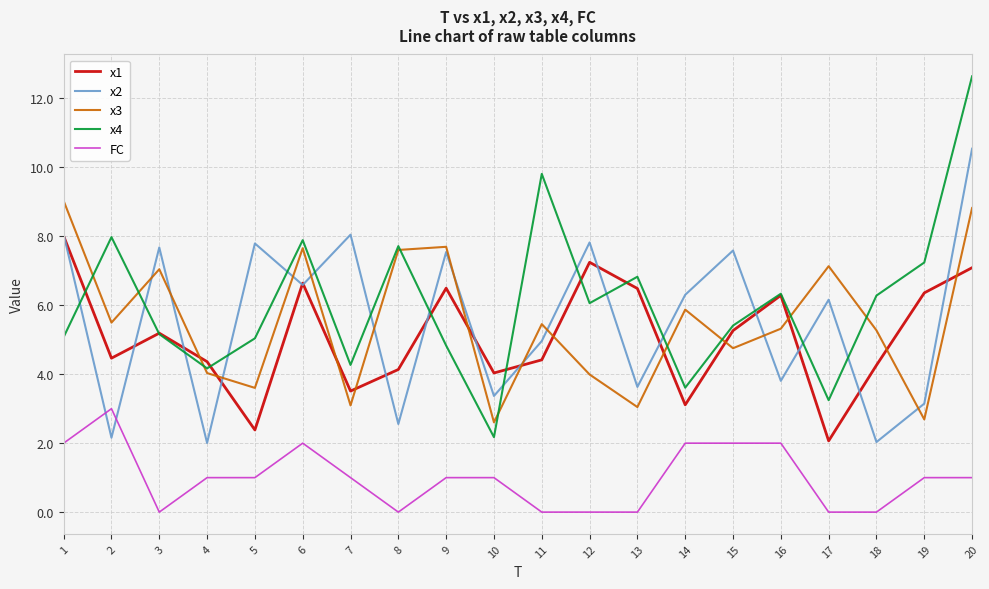

Is the value of x1 at 15 greater than the value of x2 at 12?

No